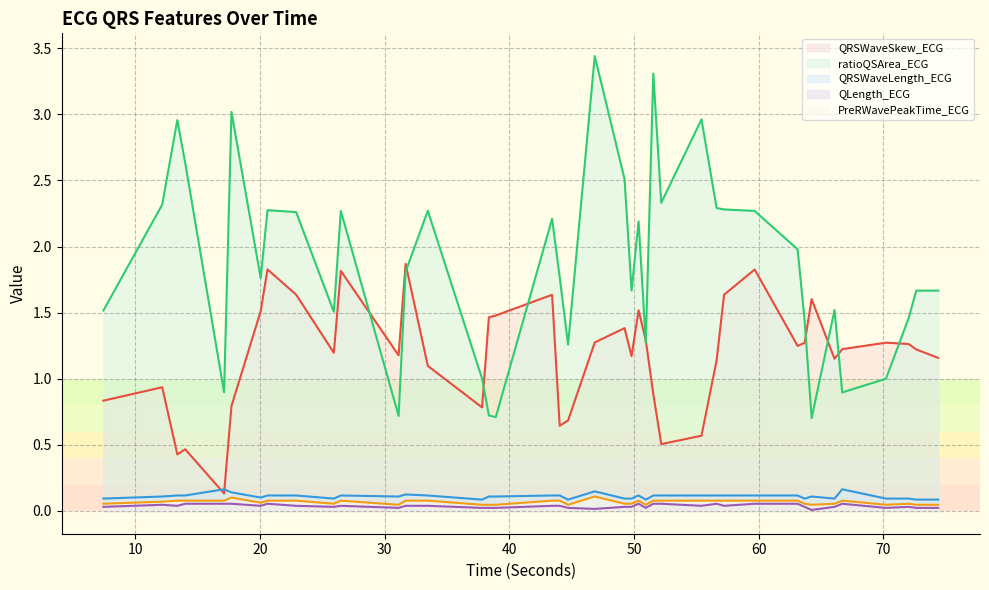

What is the sum of the ratioQSArea_ECG values at 49.234375 and 59.671875?

4.8